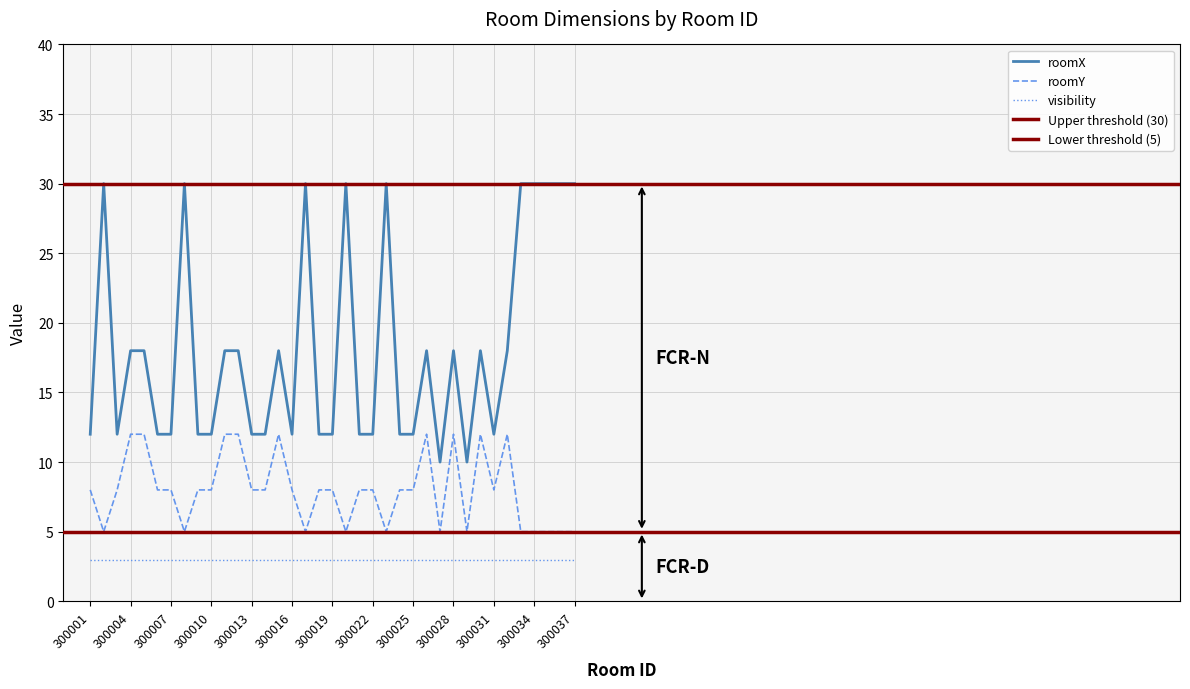

What is the difference between the maximum and minimum values in the roomX series?

20